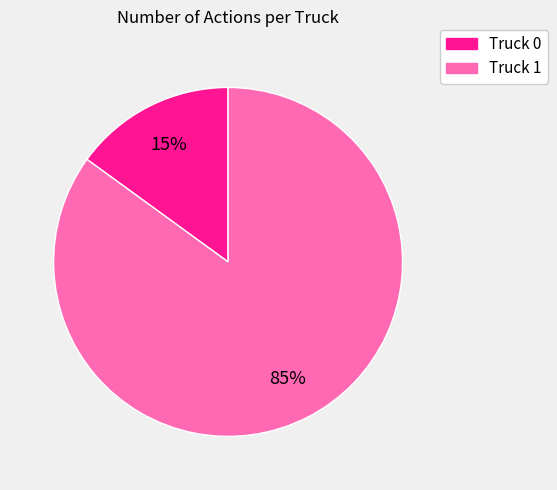

Rank the categories by value from highest to lowest.

Truck 1, Truck 0